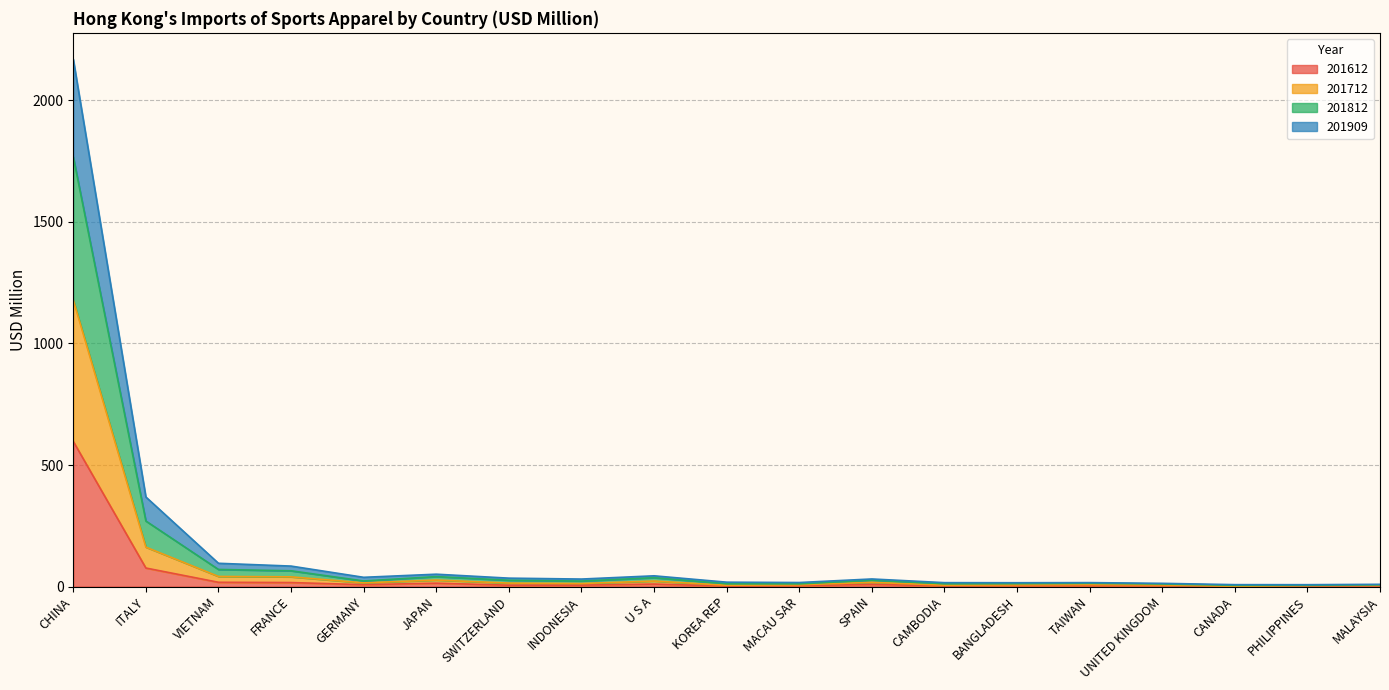

At which category is the sum across all series the highest?

CHINA